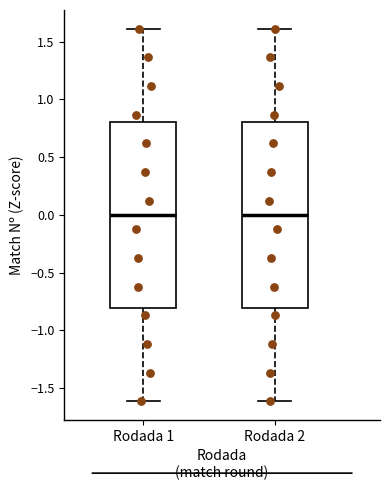

Where is the upper edge of the box for Rodada 1 on the y-axis? The values are not printed on the chart, so give them approximately, as read against the axis.

0.8